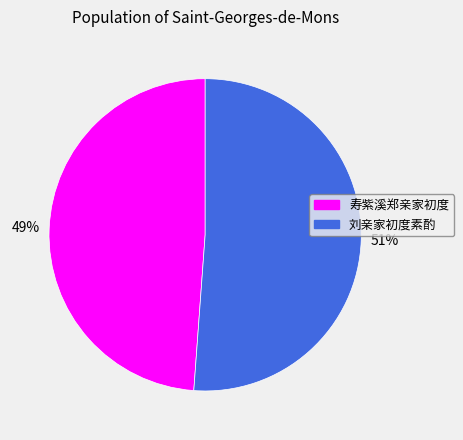

Which category has the smallest portion of the pie?

寿紫溪郑亲家初度